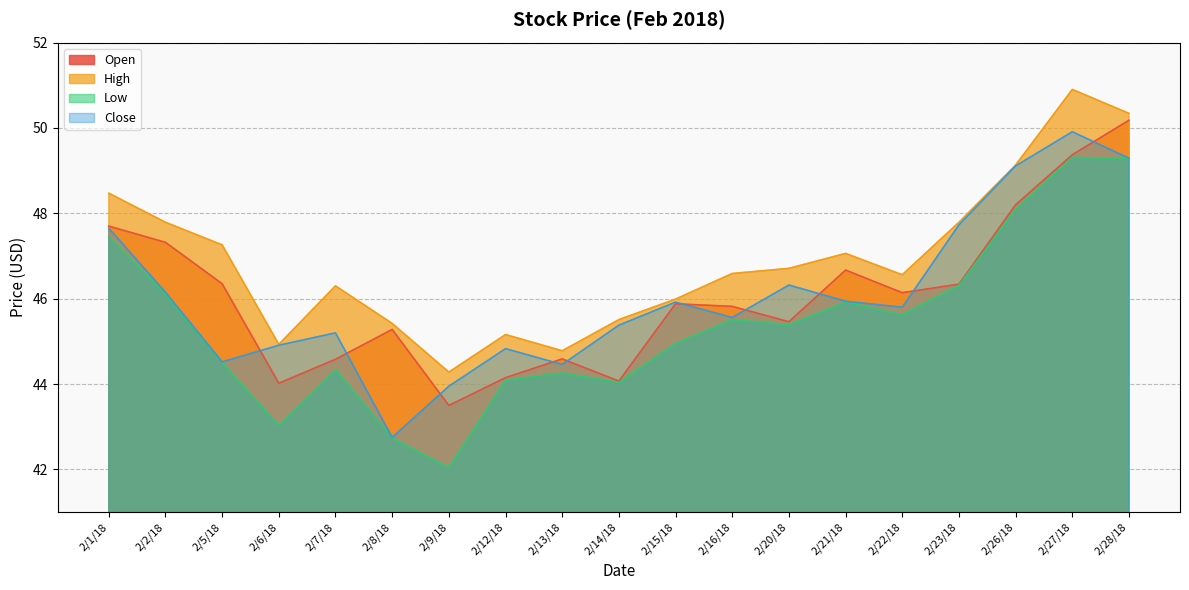

The value of Open at 2/20/18 is 45.5. True or false?

True